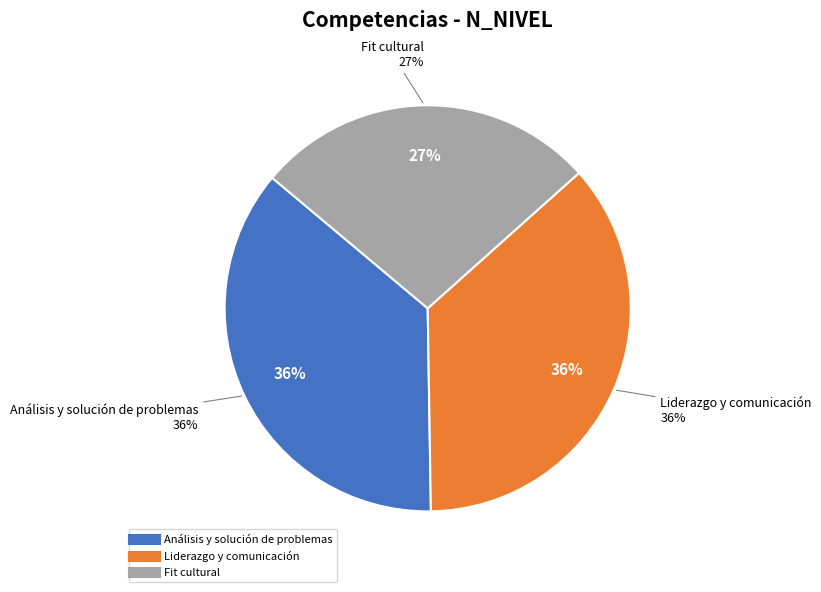

What is the ratio of the value at Fit cultural to the value at Liderazgo y comunicación?

0.8